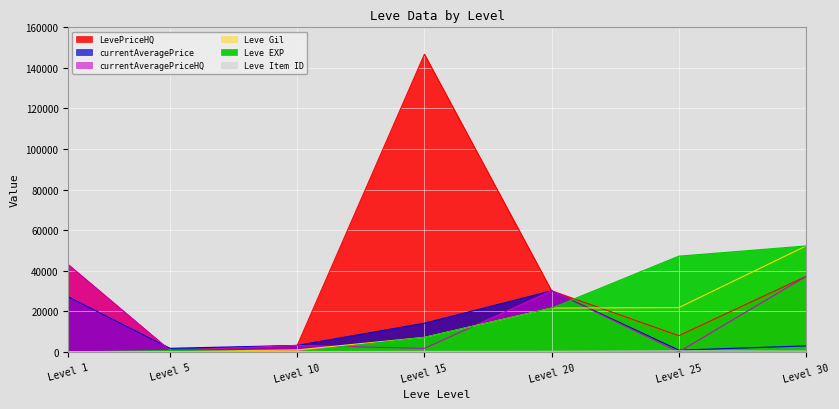

Read the Leve EXP value at Level 5.

630.0